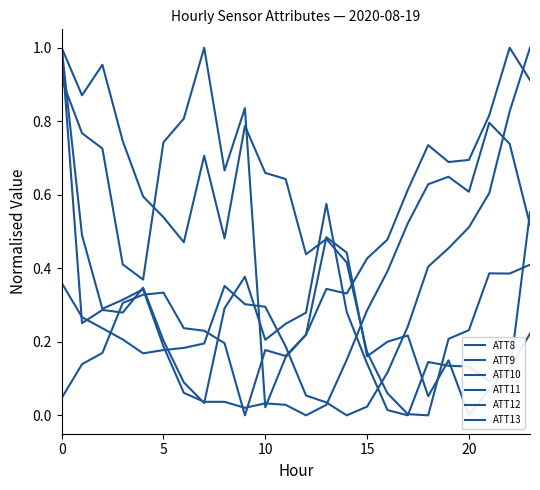

Reading right to left, extract all data points from this chart.

ATT8: 0.5	0.7	0.8	0.6	0.6	0.6	0.5	0.4	0.3	0.2	0.0	0.0	0.0	0.0	0.0	0.0	0.0	0.1	0.2	0.3	0.3	0.3	0.5	1.0
ATT9: 0.6	0.1	0.1	0.1	0.1	0.1	0.0	0.0	0.1	0.3	0.6	0.3	0.2	0.2	0.4	0.3	0.0	0.1	0.2	0.3	0.3	0.3	0.3	1.0
ATT10: 0.2	0.1	0.1	0.0	0.1	0.1	0.2	0.2	0.2	0.4	0.5	0.2	0.2	0.0	0.8	0.7	1.0	0.8	0.7	0.4	0.4	0.7	0.8	0.9
ATT11: 0.9	1.0	0.8	0.7	0.7	0.7	0.6	0.5	0.4	0.3	0.3	0.2	0.2	0.2	0.0	0.2	0.2	0.2	0.3	0.3	0.3	0.2	0.1	0.0
ATT12: 0.4	0.4	0.4	0.2	0.2	0.0	0.0	0.1	0.2	0.4	0.5	0.4	0.6	0.7	0.8	0.5	0.7	0.5	0.5	0.6	0.7	1.0	0.9	1.0
ATT13: 1.0	0.8	0.6	0.5	0.5	0.4	0.2	0.1	0.0	0.0	0.0	0.1	0.2	0.3	0.3	0.4	0.2	0.2	0.2	0.2	0.2	0.2	0.3	0.4